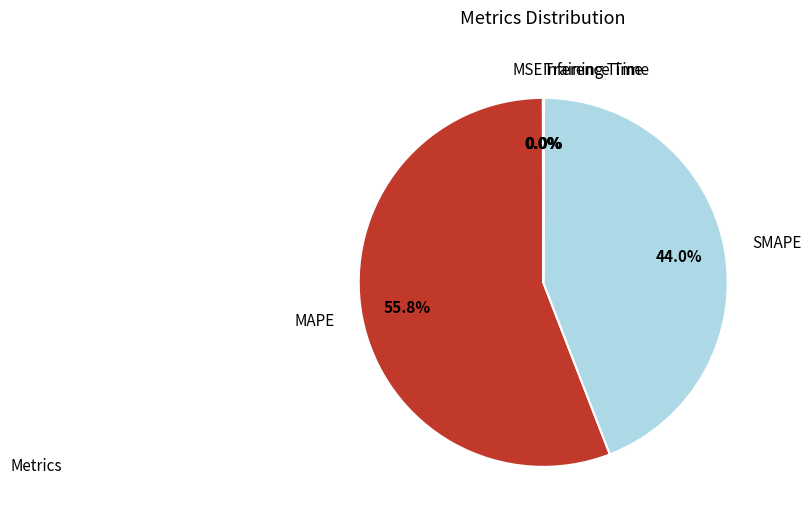

What is the largest slice in the pie chart?

MAPE